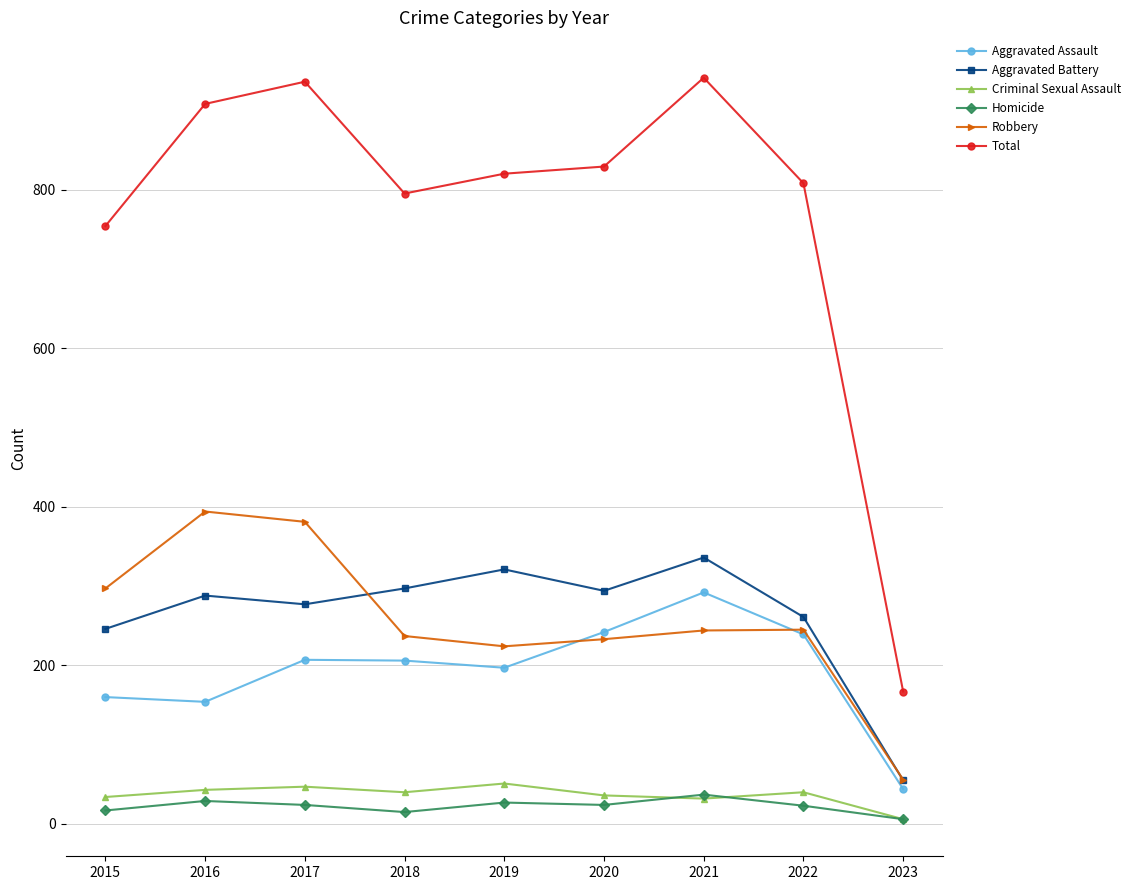

Between 2016 and 2019, which series saw the biggest shift?

Robbery